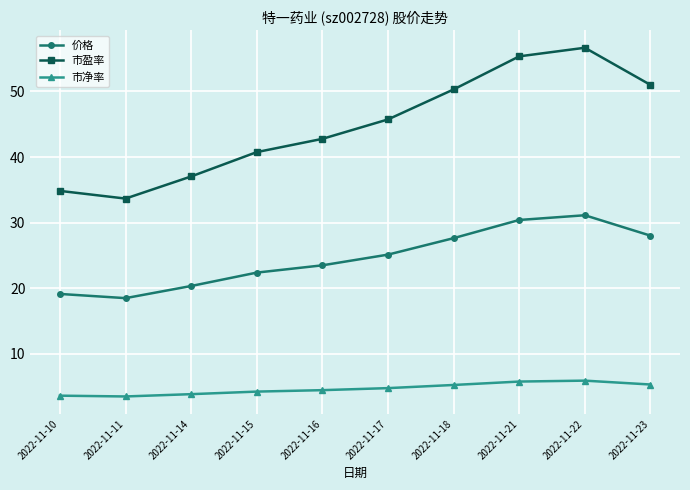

True or false: 市盈率 and 价格 intersect in this chart.

False